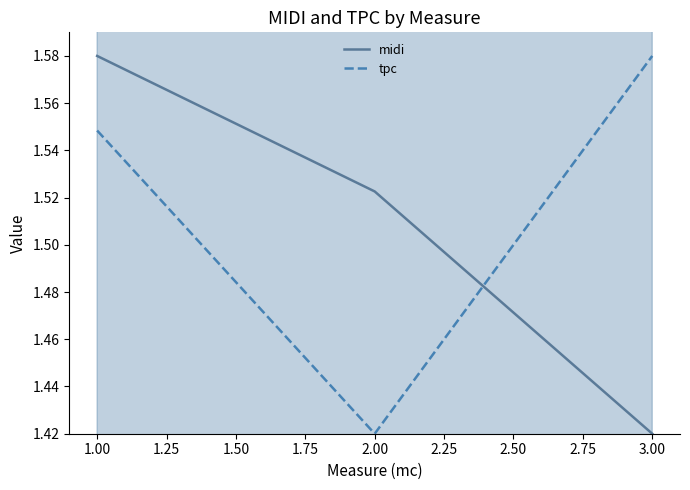

List the labels in order of midi value, largest first.

1.00, 2.00, 3.00